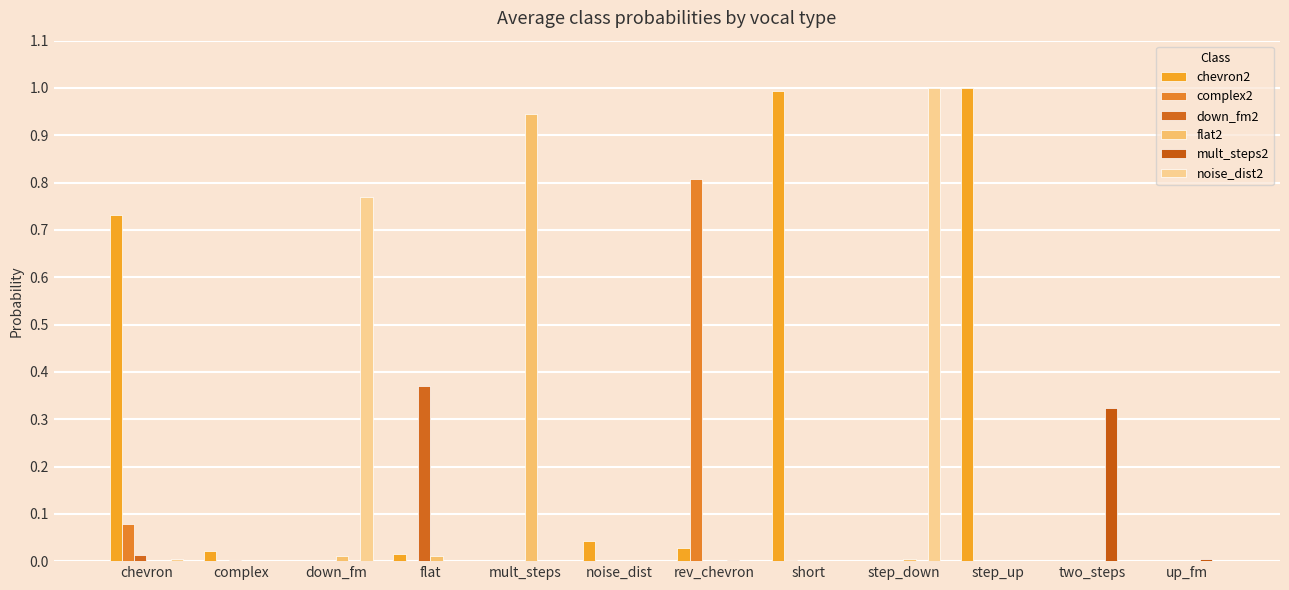

Rank the categories by noise_dist2 value from lowest to highest.

noise_dist, rev_chevron, short, step_up, complex, flat, two_steps, up_fm, mult_steps, chevron, down_fm, step_down